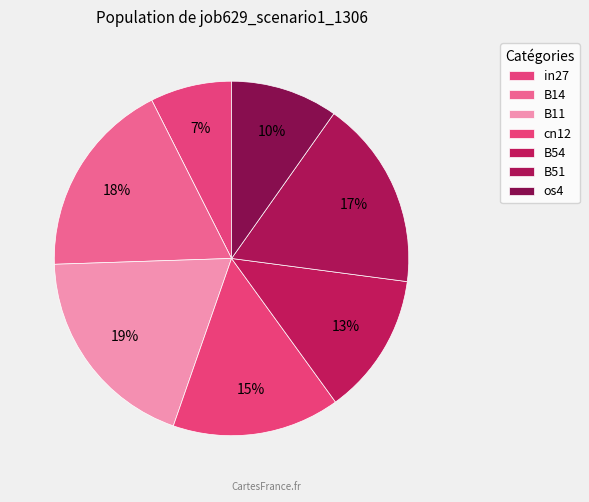

Which slice is the smallest?

in27